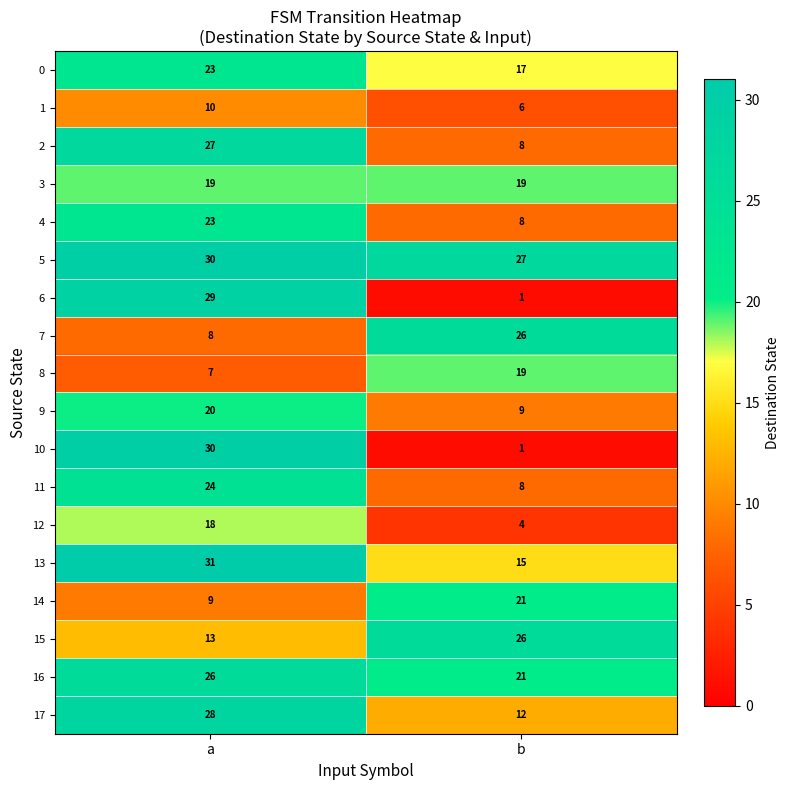

True or false: 9 has a value of 20 at a.

True